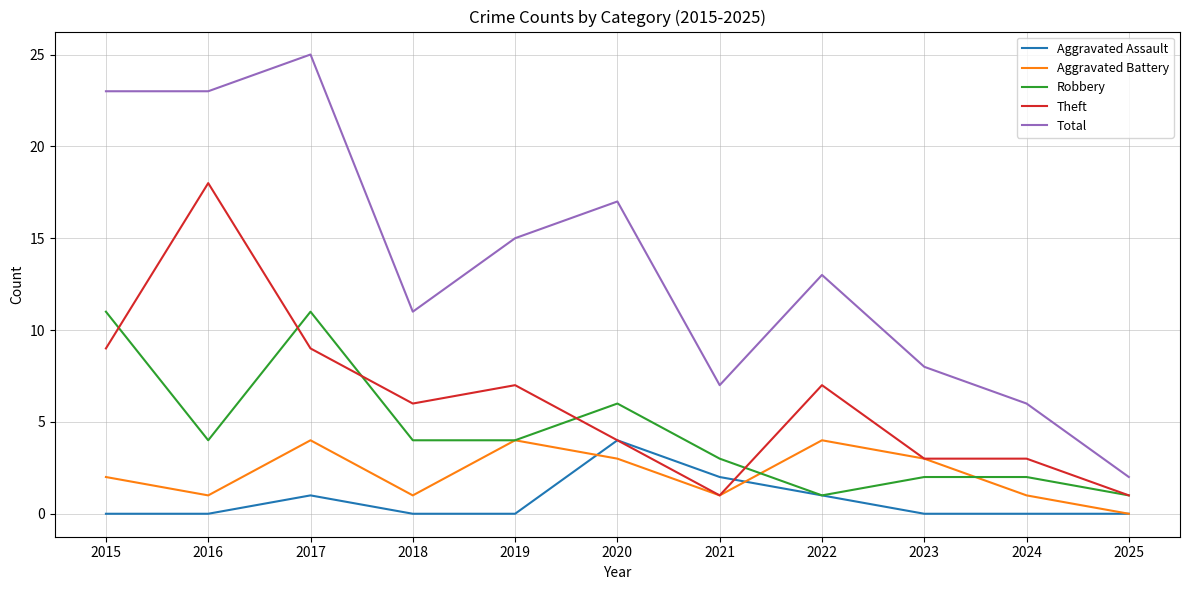

Rank the series at 2015 from highest to lowest value.

Total, Robbery, Theft, Aggravated Battery, Aggravated Assault